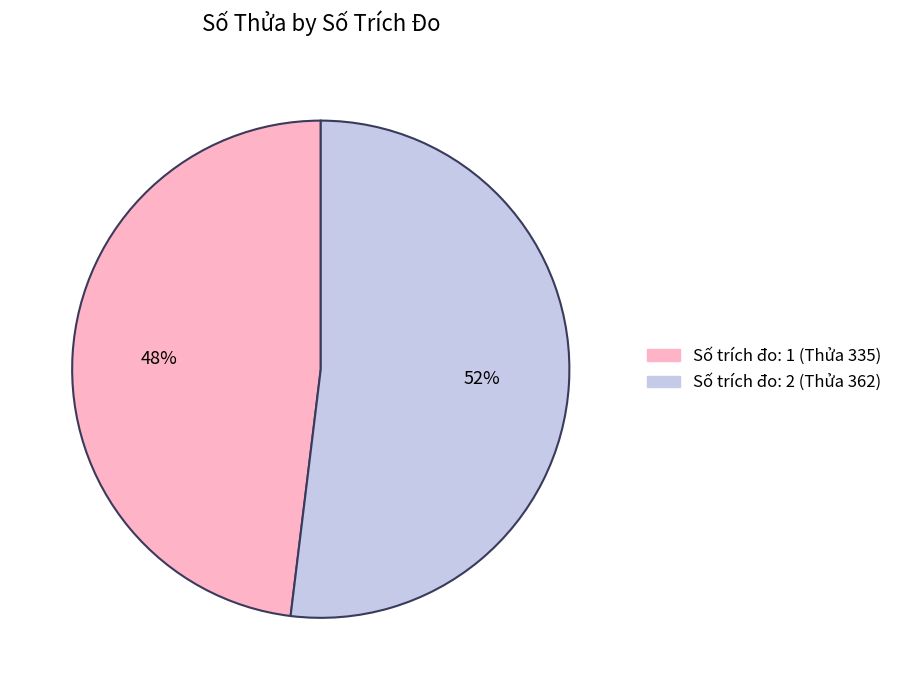

Does any single category account for the majority?

Yes